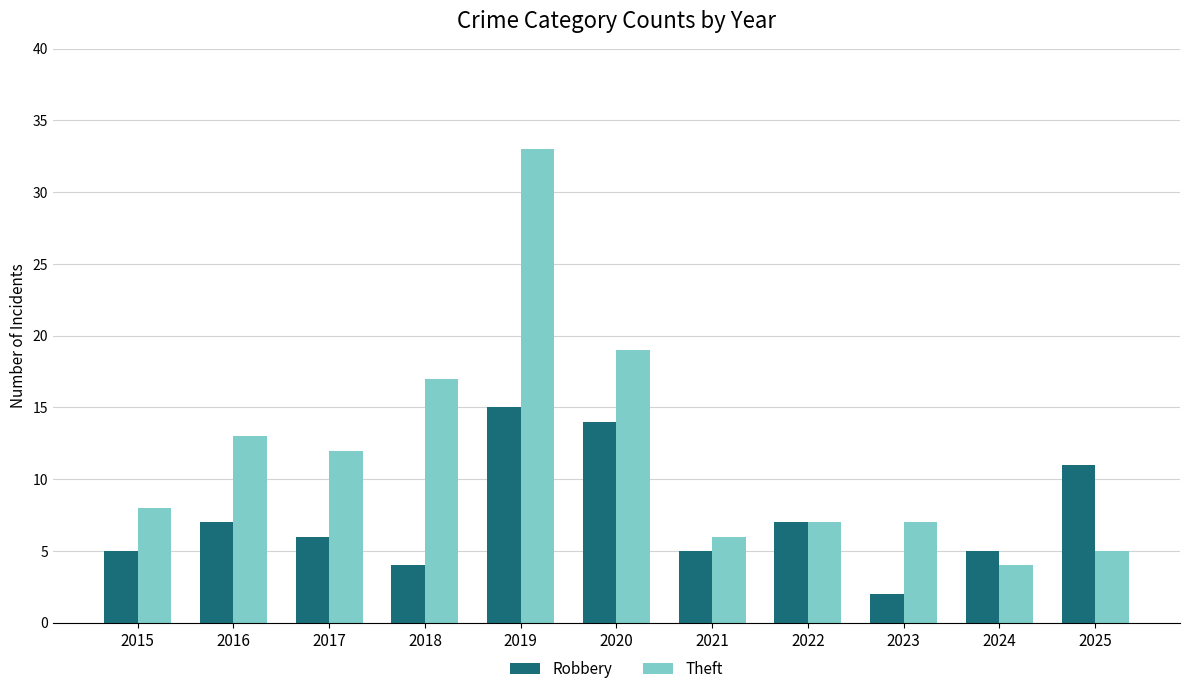

Are the bars grouped side by side (vs. stacked)?

Yes